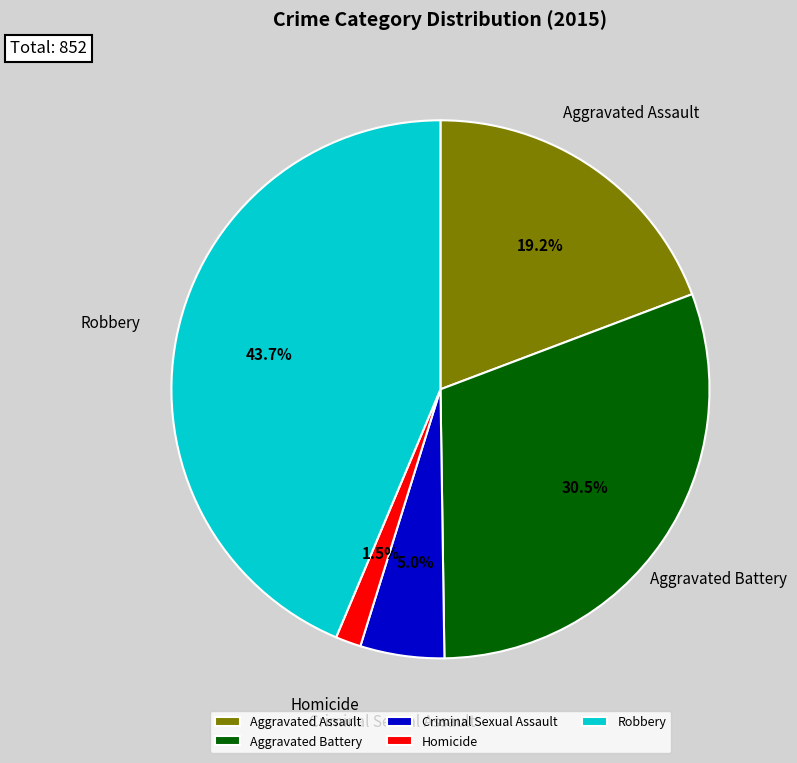

Is there a majority slice in this chart?

No